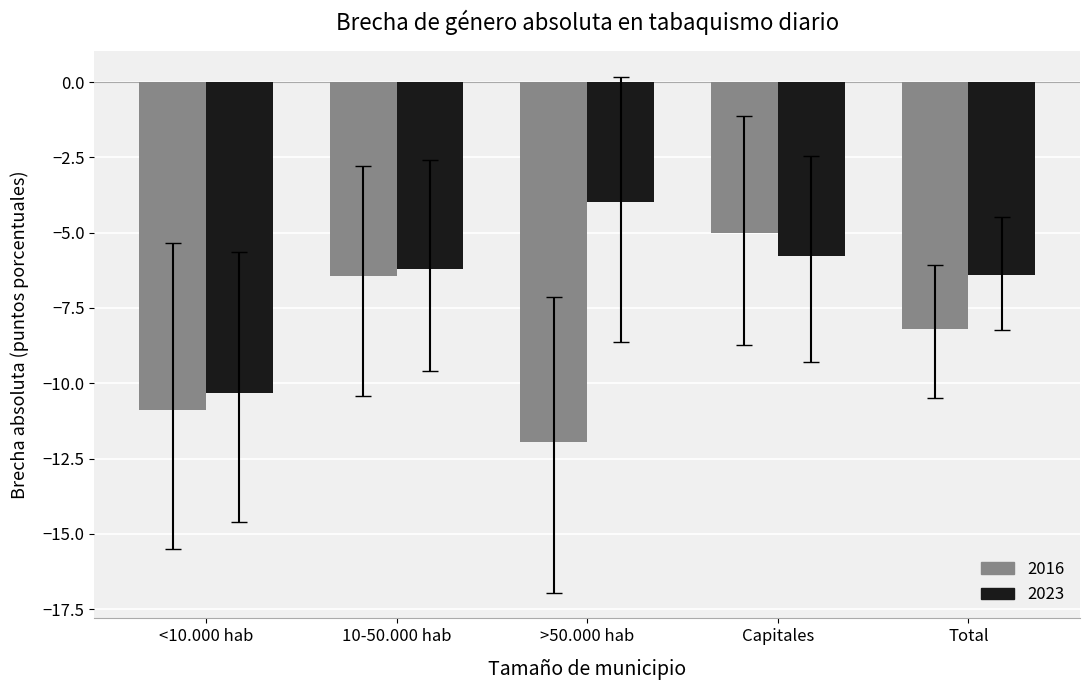

What is the difference between the 2023 values at Capitales and <10.000 hab?

4.6